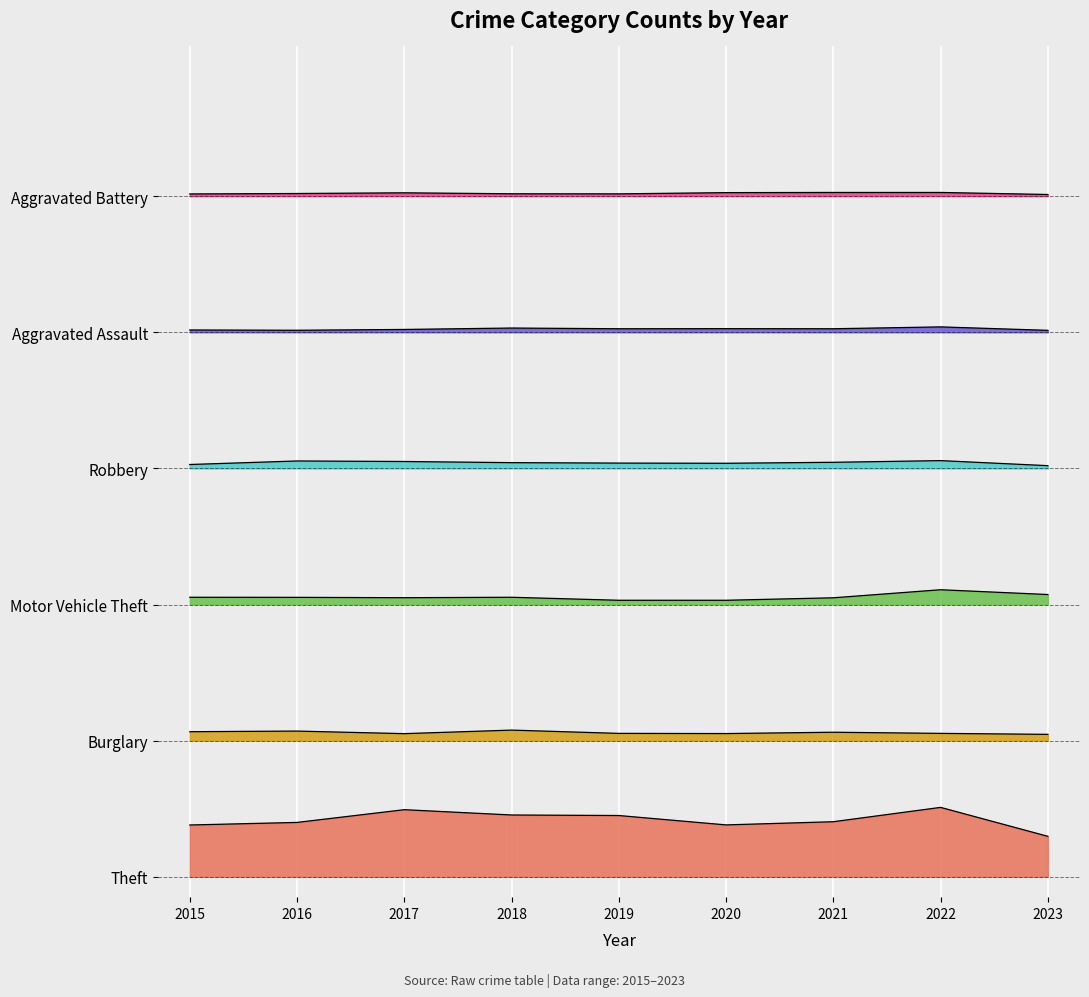

At how many categories does at least one series exceed 4?

9